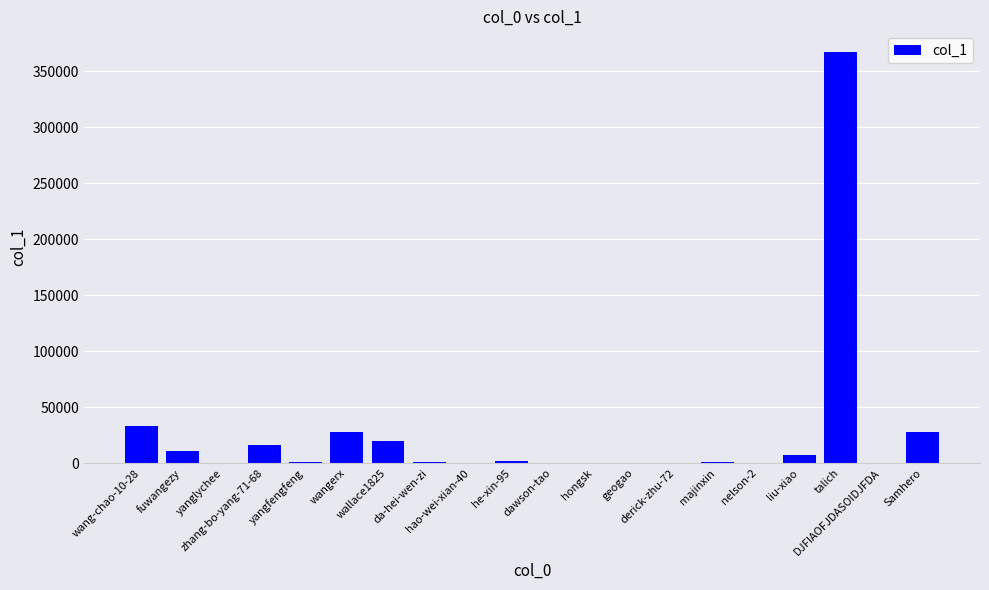

Count the number of categories in the chart.

20